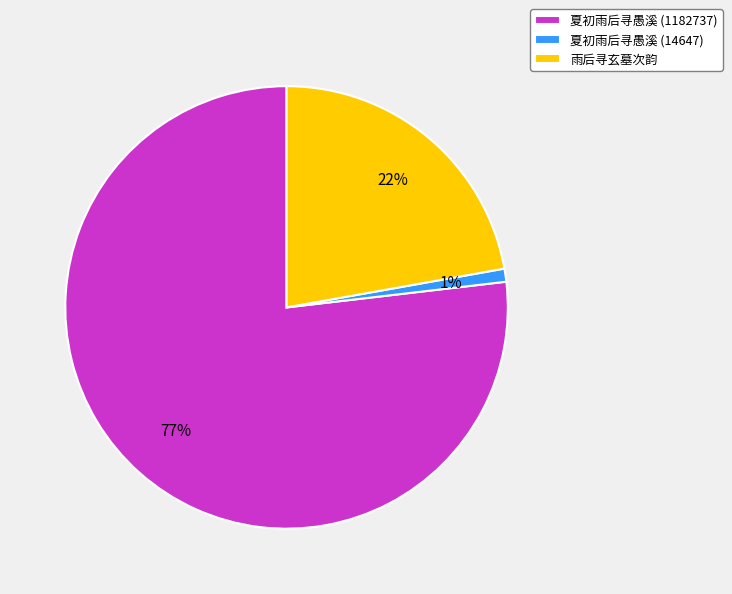

Do 雨后寻玄墓次韵 and 夏初雨后寻愚溪 (14647) together represent more than half of the pie?

No